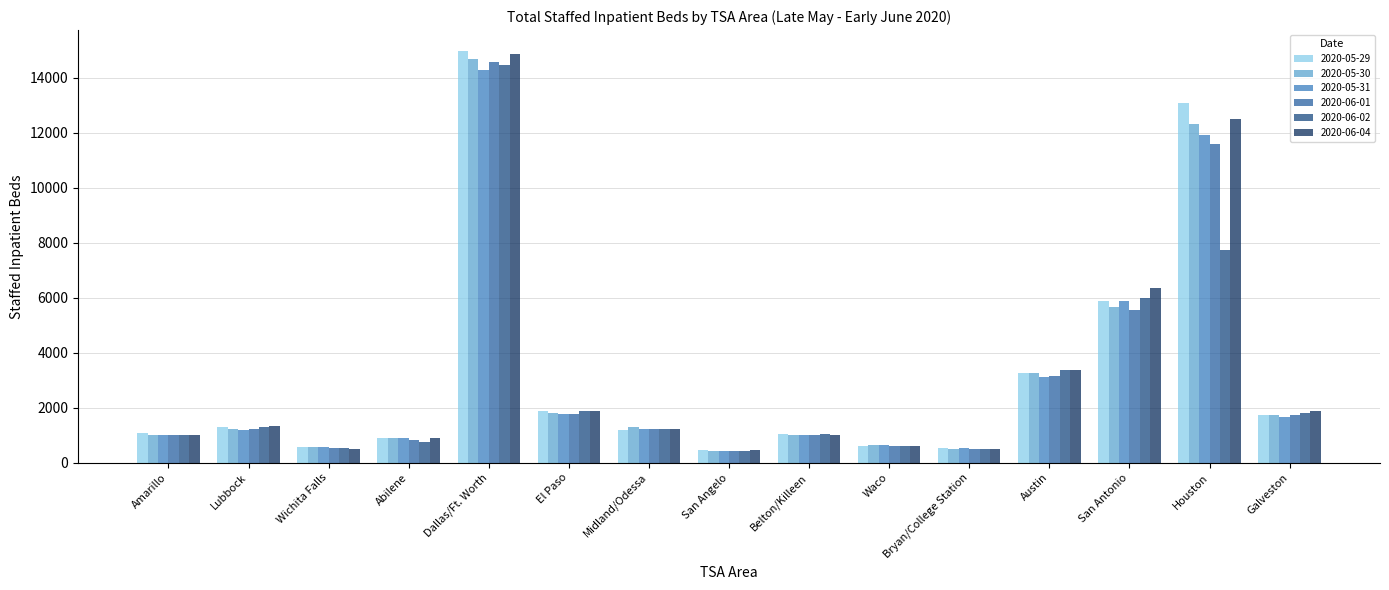

What are all the series names shown in the legend?

2020-05-29, 2020-05-30, 2020-05-31, 2020-06-01, 2020-06-02, 2020-06-04